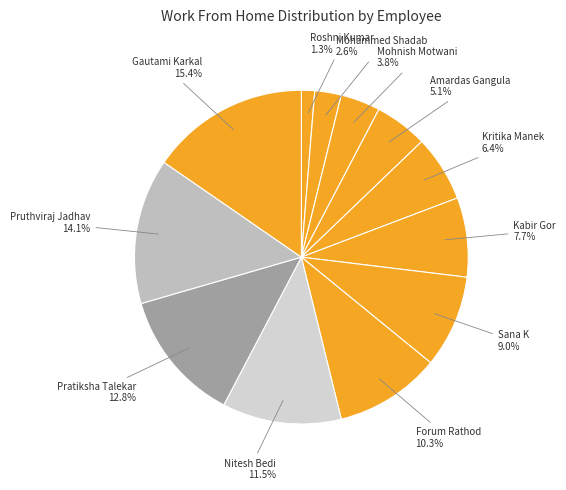

Between Forum Rathod and Roshni Kumar, which is larger?

Forum Rathod